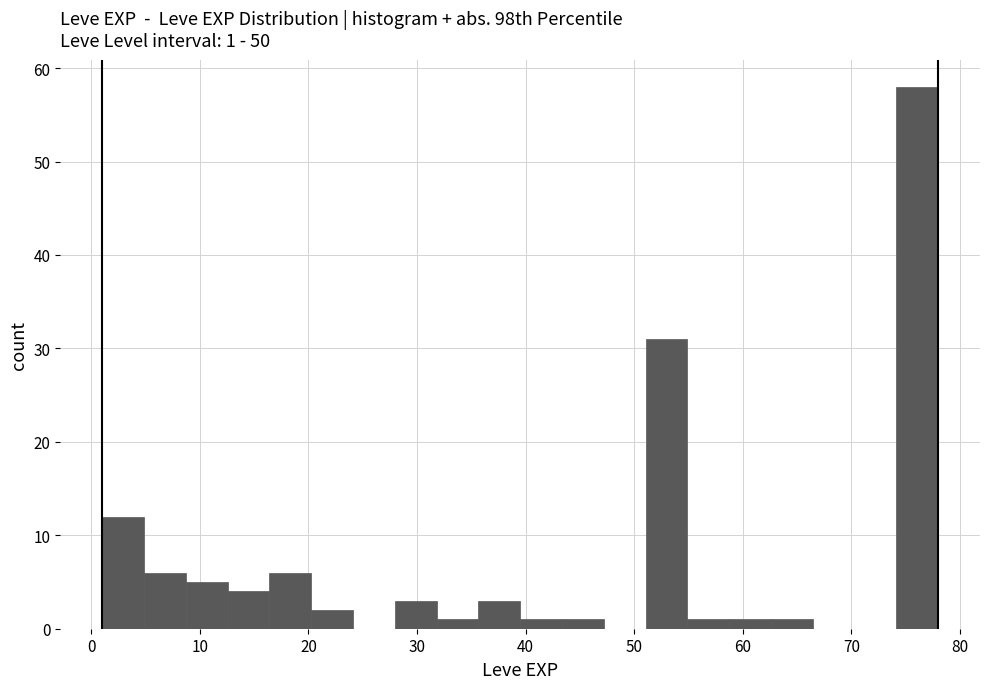

Around what value on the x-axis is the tallest bar? Give the approximate position of its centre, as read against the axis.

76